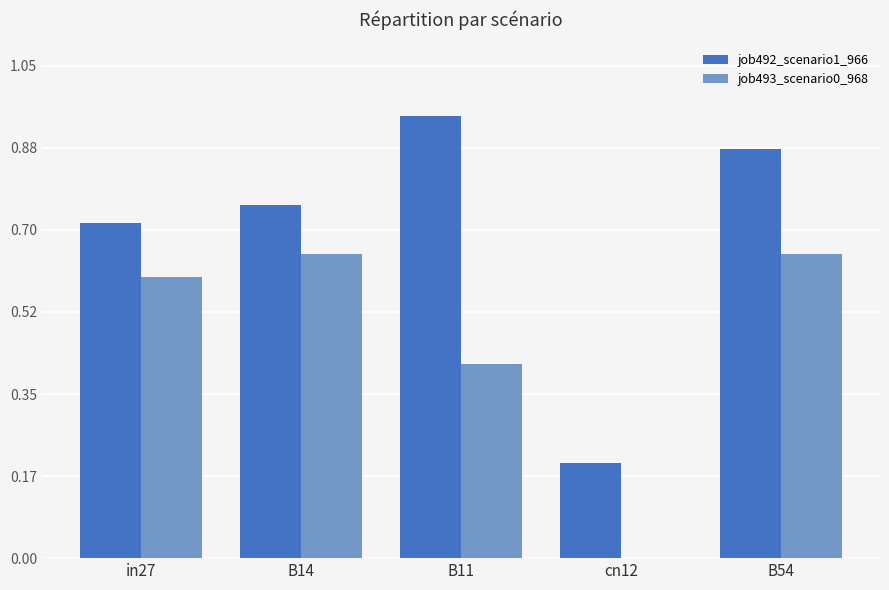

Is it true that job492_scenario1_966 equals 0.1 at cn12?

False